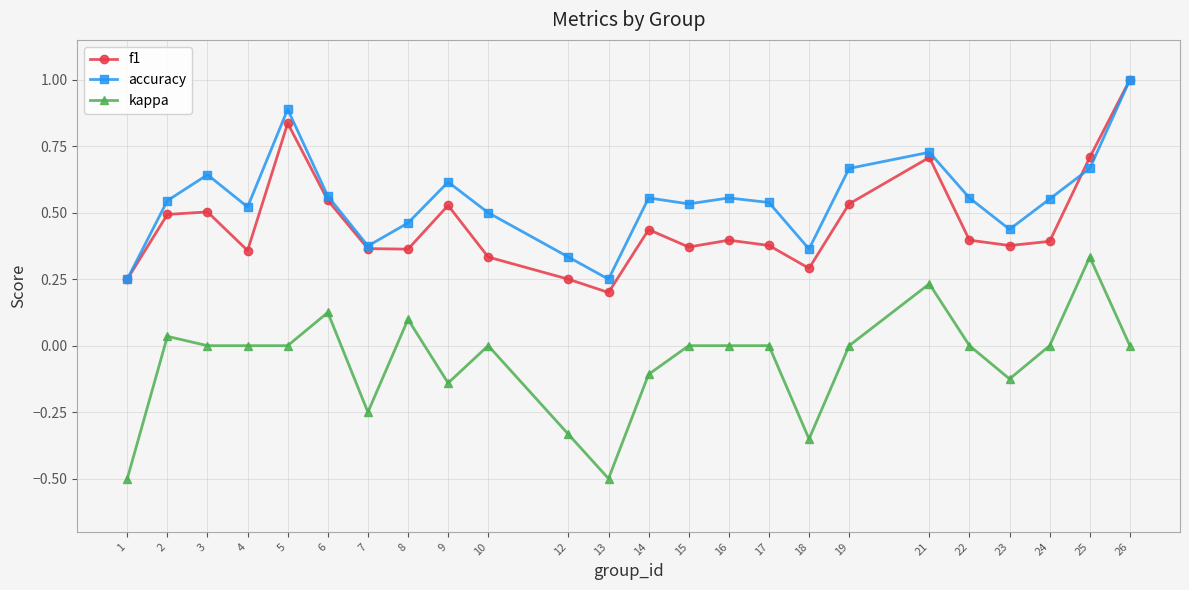

True or false: f1 and accuracy cross at least once.

True